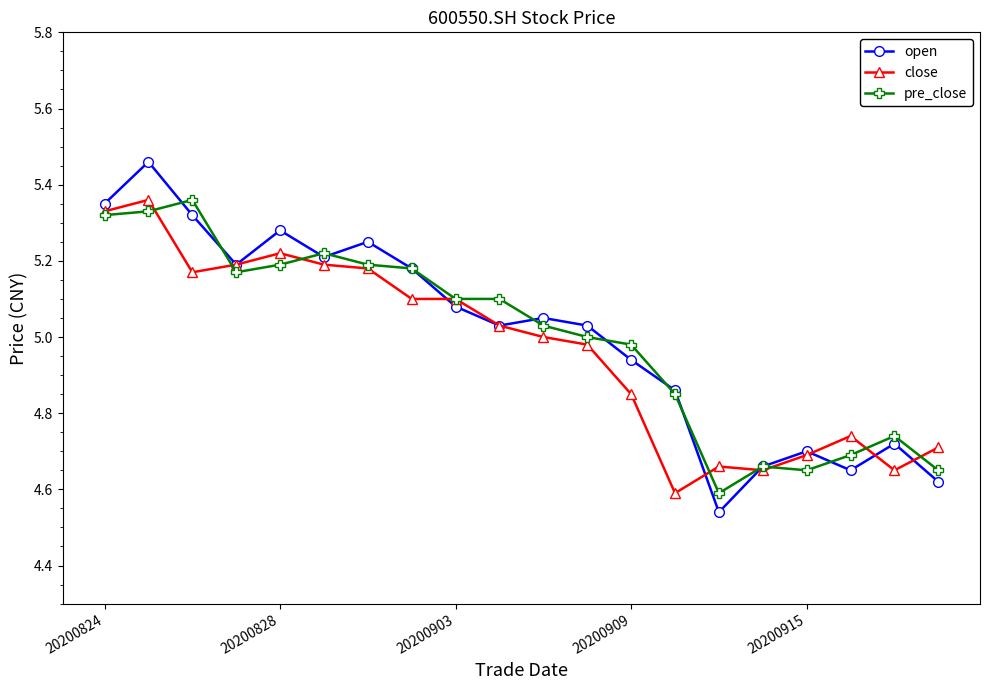

At how many categories does at least one series exceed 4?

20